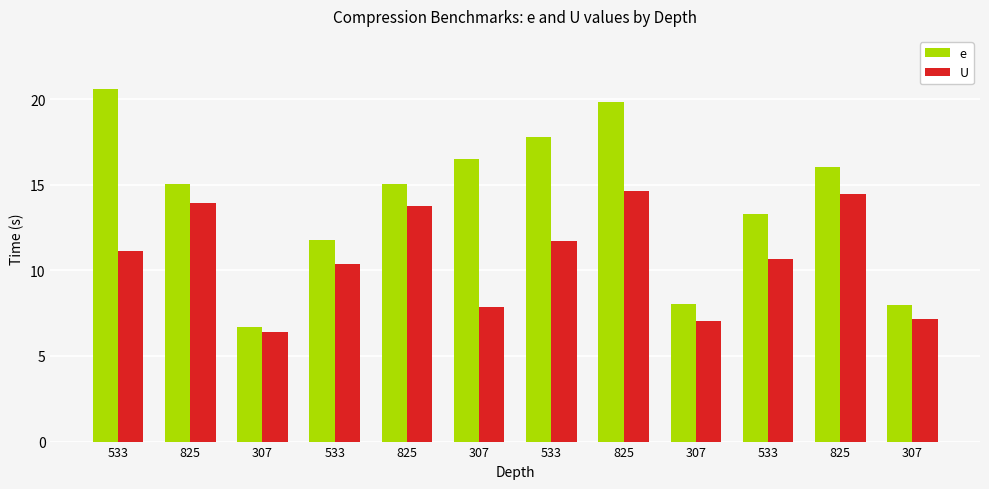

Which series has the widest spread of values?

e